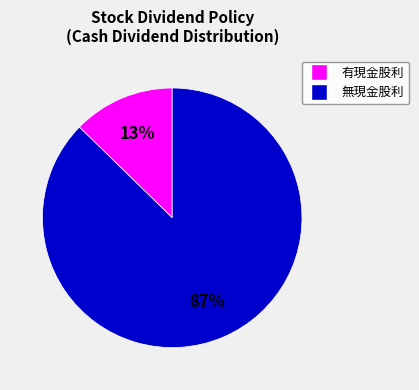

How many slices are in this pie chart?

2